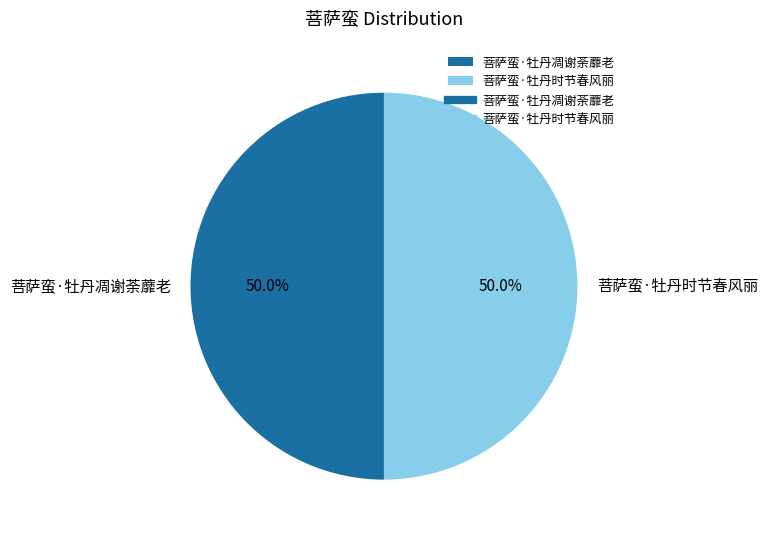

What is the total percentage of 菩萨蛮·牡丹时节春风丽 and 菩萨蛮·牡丹凋谢荼蘼老?

100.0%